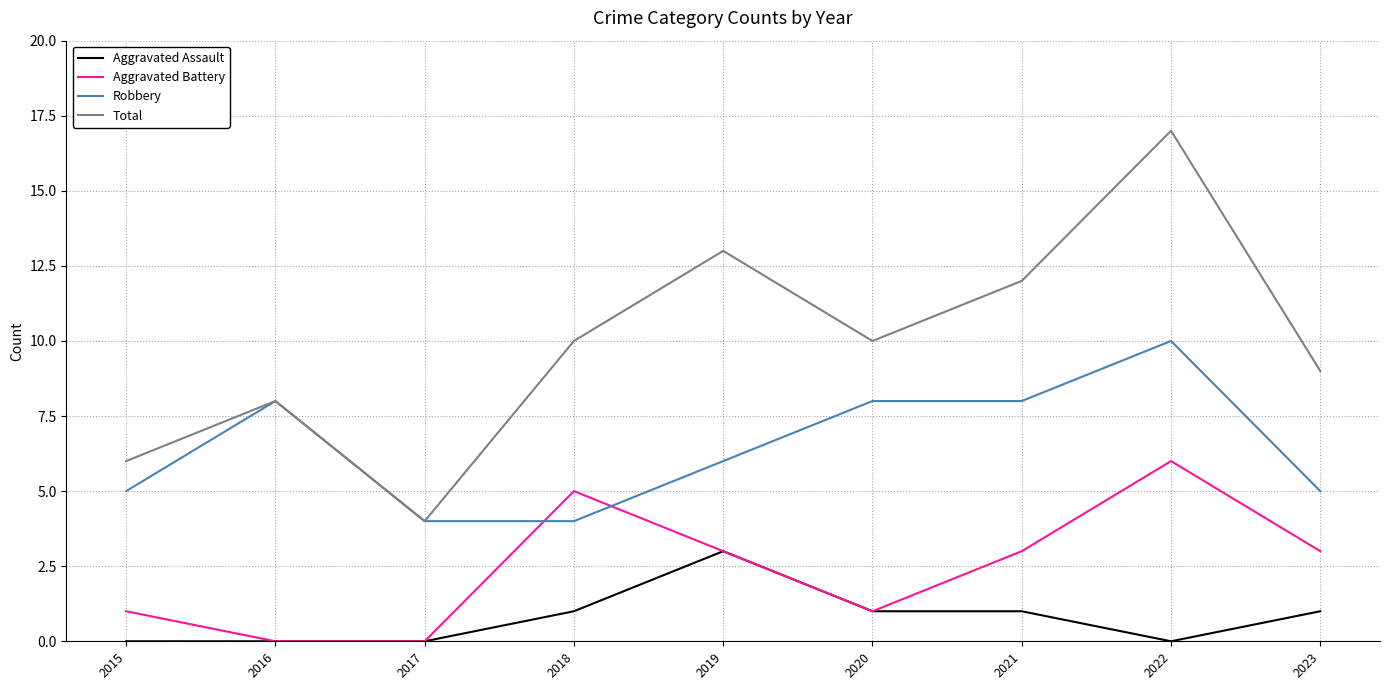

True or false: Robbery and Aggravated Assault cross at least once.

False